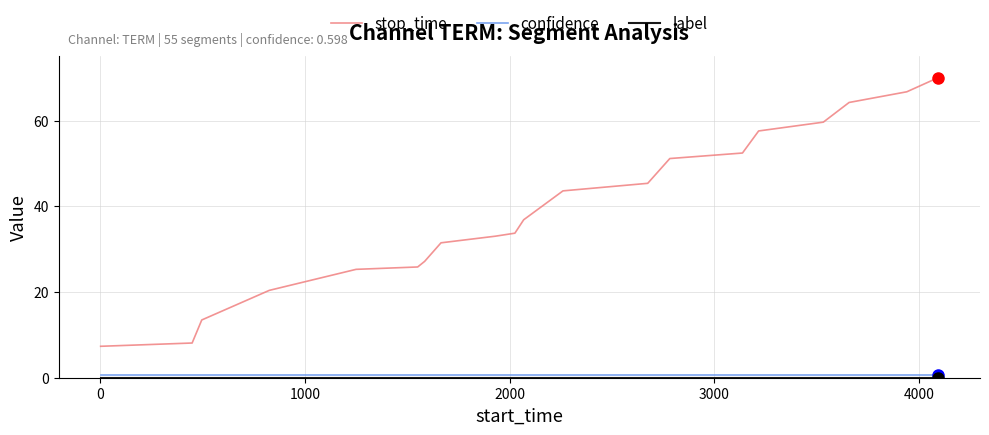

Which series has the widest spread of values?

stop_time